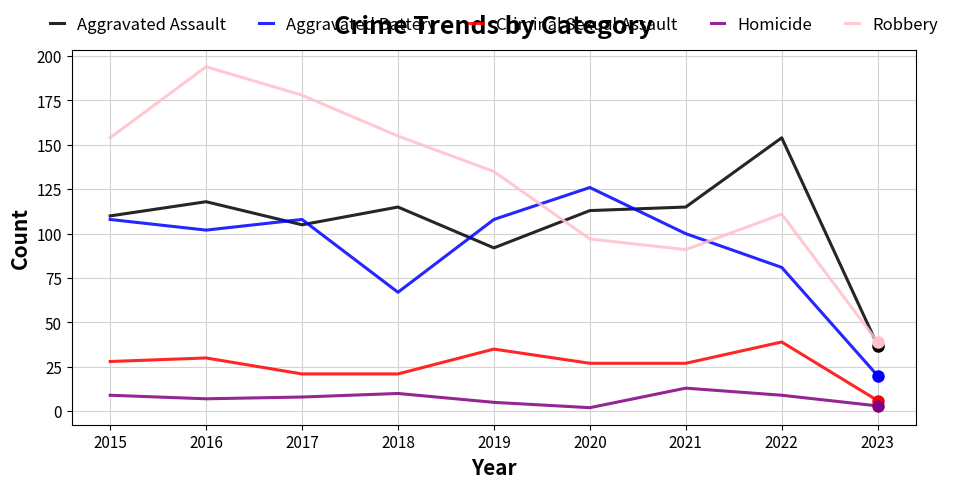

Rank the series by their maximum value, from highest to lowest.

Robbery, Aggravated Assault, Aggravated Battery, Criminal Sexual Assault, Homicide